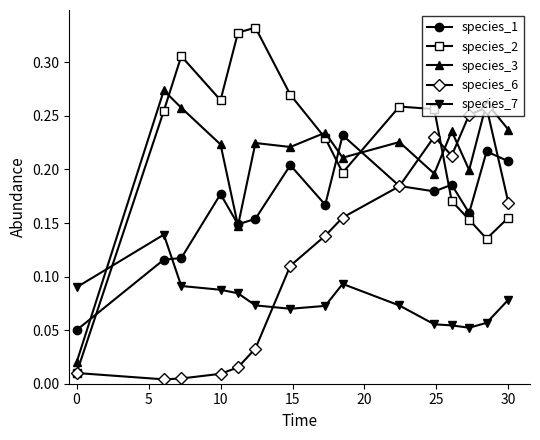

True or false: species_2 has more than 1 interior local peaks.

True